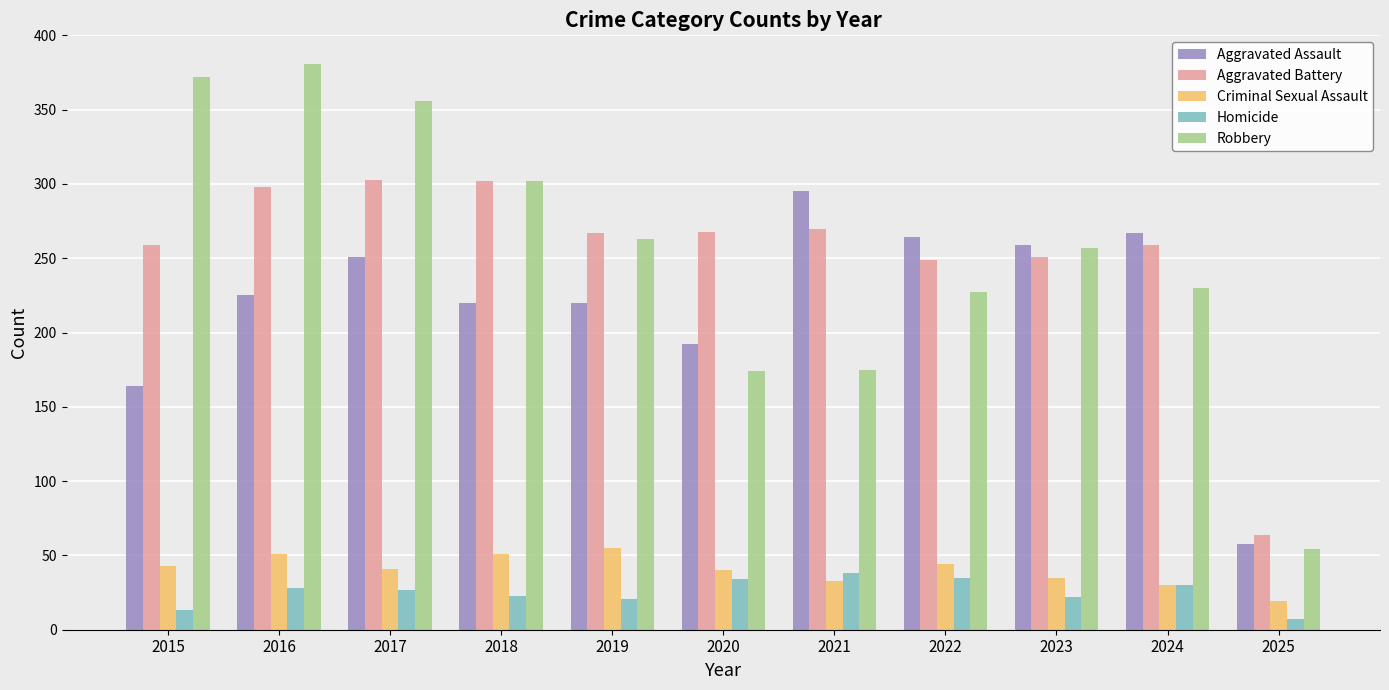

How many bars are there in total?

55